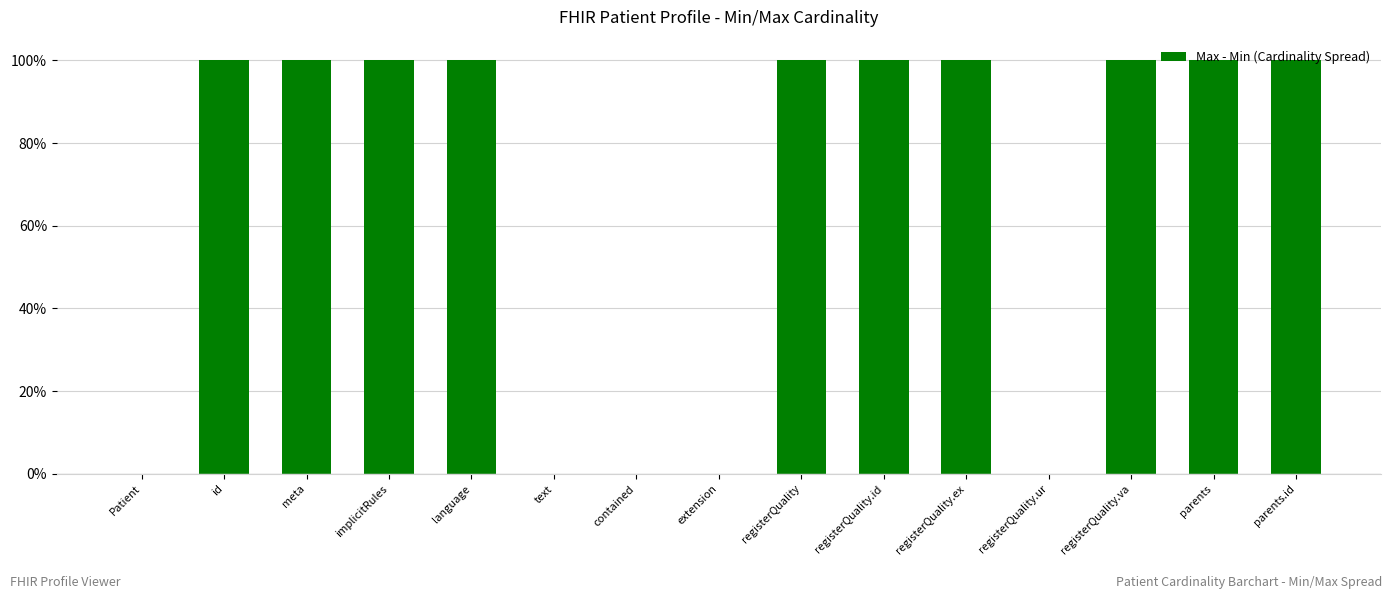

What is the greatest value displayed?

1